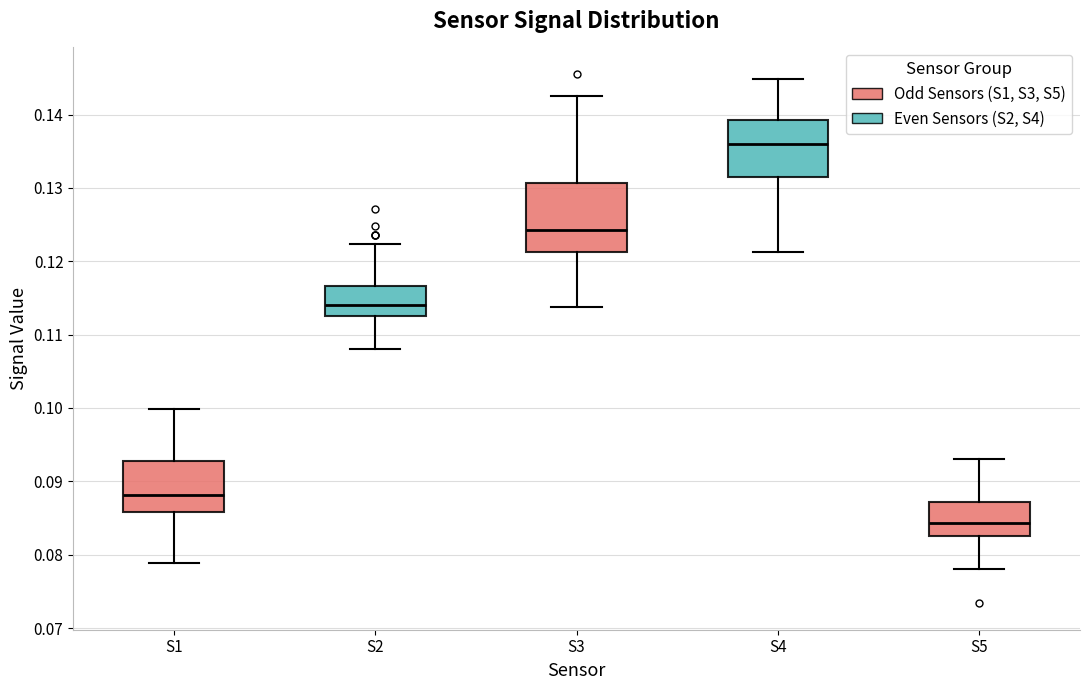

Reading left to right, read every box against the y-axis: the position of its median line, the range the box covers, and the ends of its whiskers. The values are not printed on the chart, so give them approximately, as read against the axis.

S1: median 0.088, box 0.086 to 0.093, whiskers 0.079 to 0.100
S2: median 0.114, box 0.113 to 0.117, whiskers 0.108 to 0.122
S3: median 0.124, box 0.121 to 0.131, whiskers 0.114 to 0.142
S4: median 0.136, box 0.132 to 0.139, whiskers 0.121 to 0.145
S5: median 0.084, box 0.083 to 0.087, whiskers 0.078 to 0.093